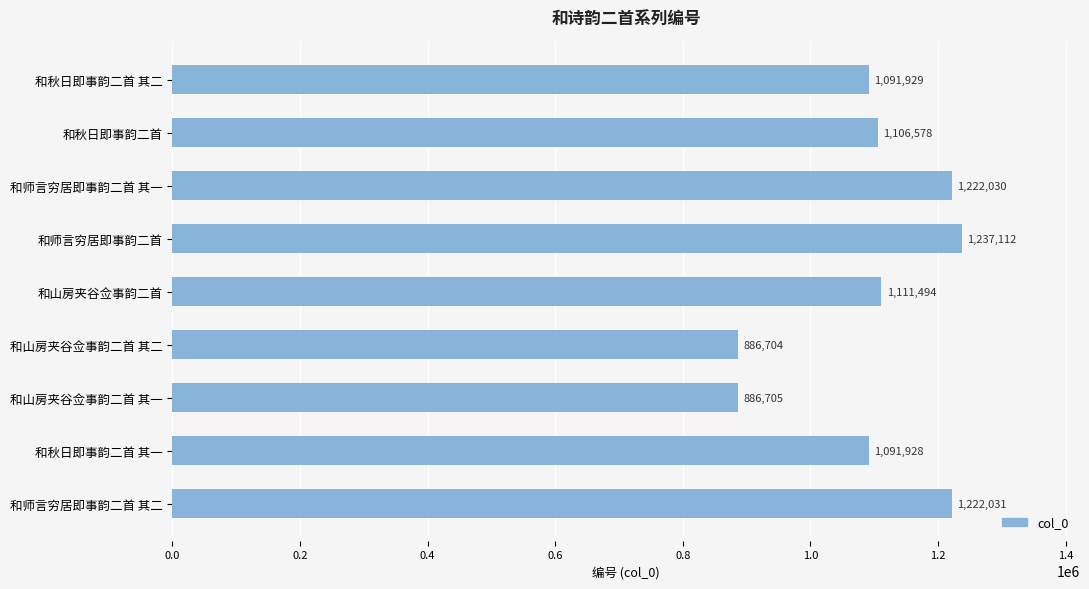

Which label corresponds to the smallest value in the chart?

和山房夹谷佥事韵二首 其二